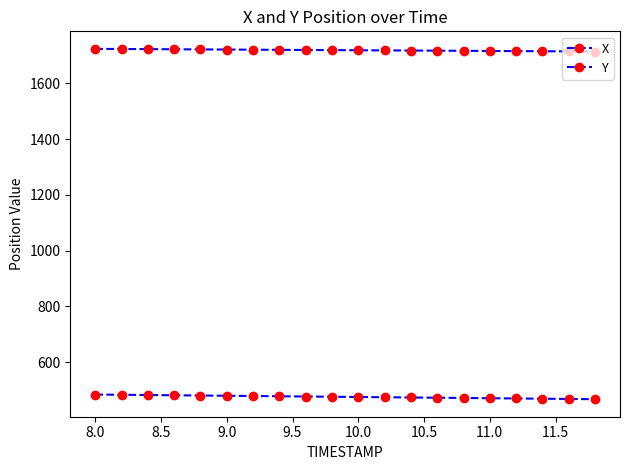

True or false: Y has more than 0 interior local peaks.

False